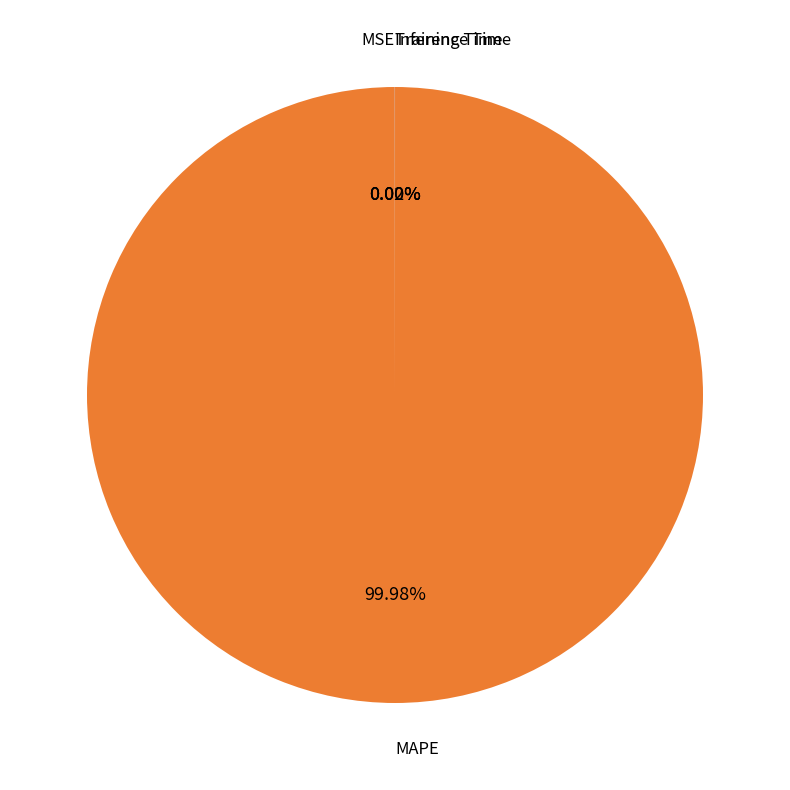

Is there any slice that represents more than half of the pie?

Yes